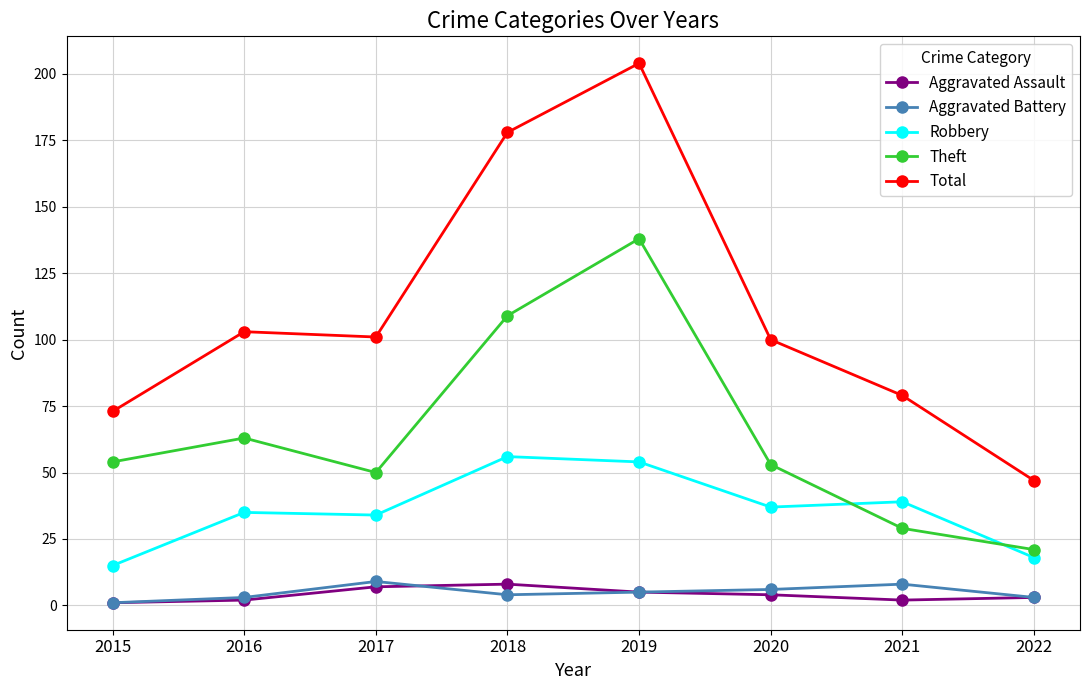

What is the sum of the Aggravated Battery values at 2020 and 2015?

7